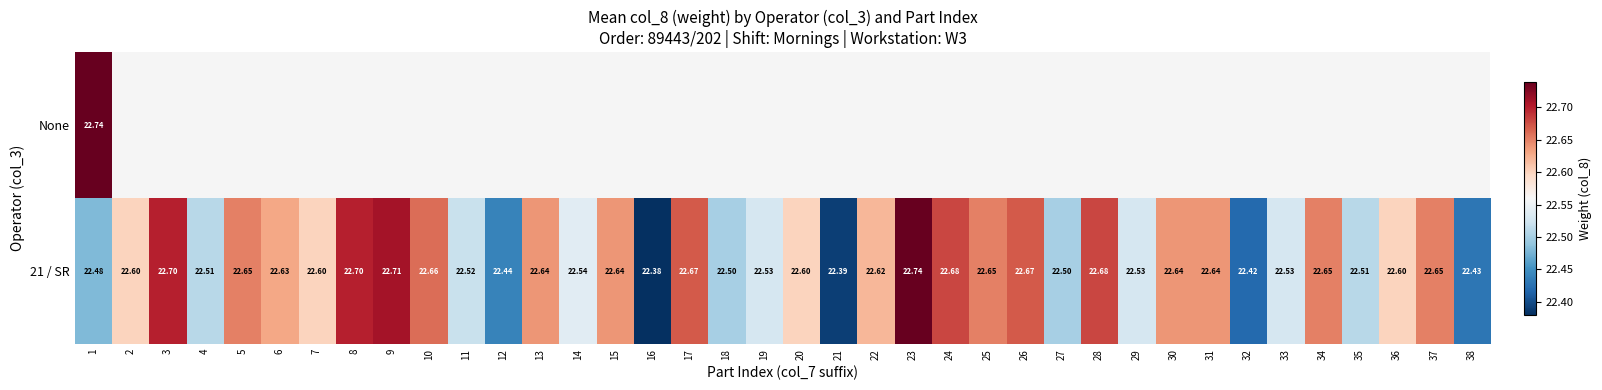

The value of 21 / SR at 7 is 22.6. True or false?

True